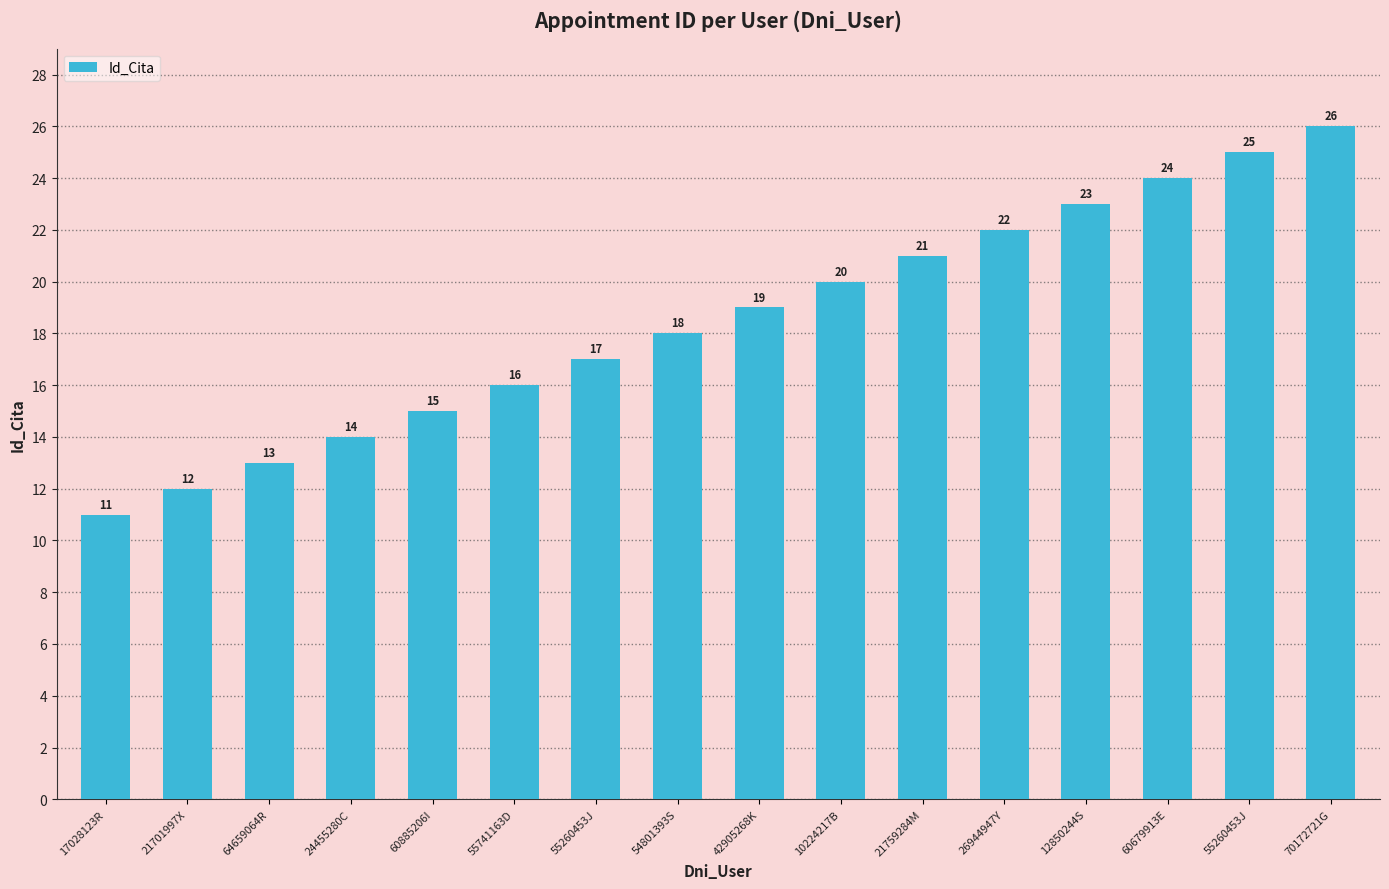

Reading left to right, what are all the values shown in this chart?

17028123R=11	21701997X=12	64659064R=13	24455280C=14	60885206I=15	55741163D=16	55260453J=17	54801393S=18	42905268K=19	10224217B=20	21759284M=21	26944947Y=22	12850244S=23	60679913E=24	55260453J=25	70172721G=26